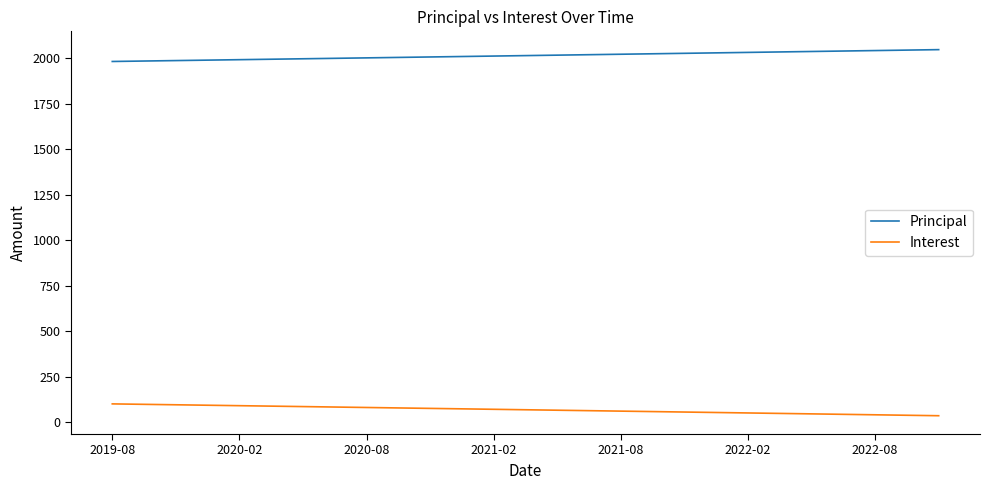

Rank the series by their maximum value, from lowest to highest.

Interest, Principal